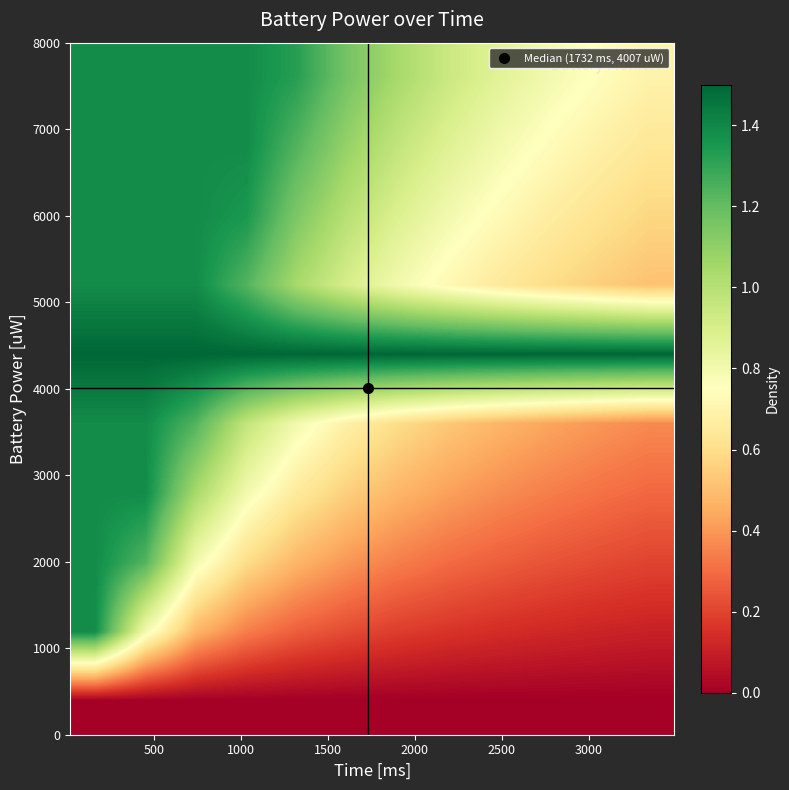

How many series are shown in this chart?

10